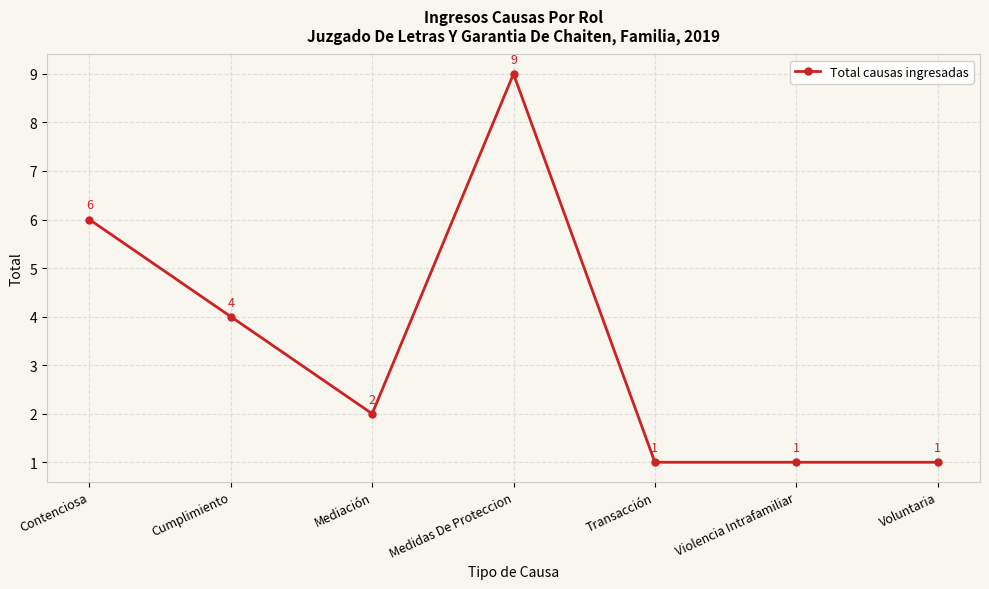

What is the difference between the maximum and minimum values?

8